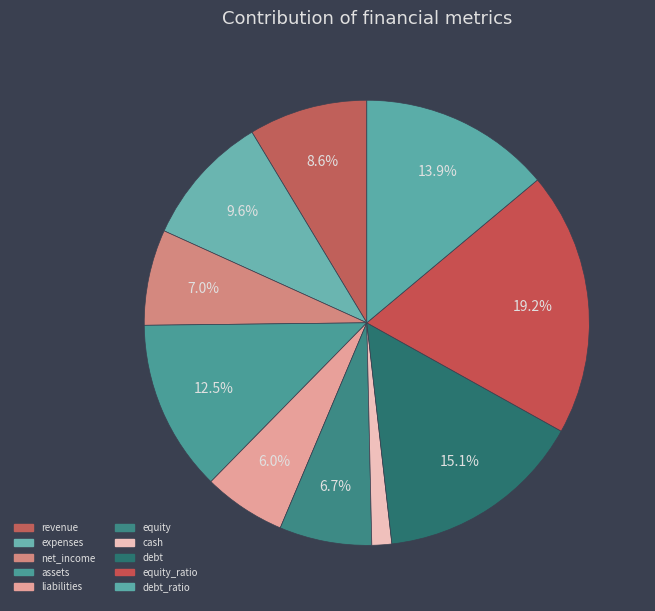

Do liabilities and equity together represent more than half of the pie?

No